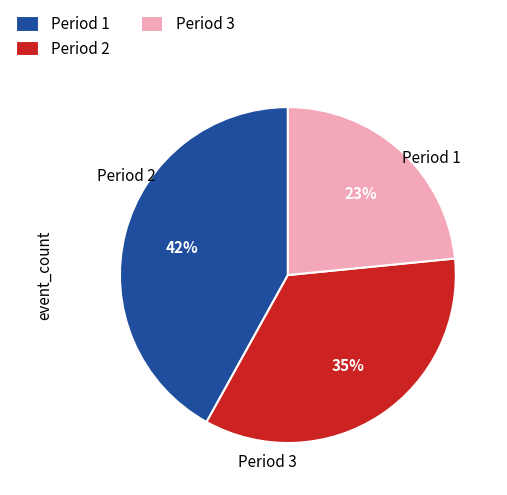

To the nearest percent, what is the average slice percentage?

33%